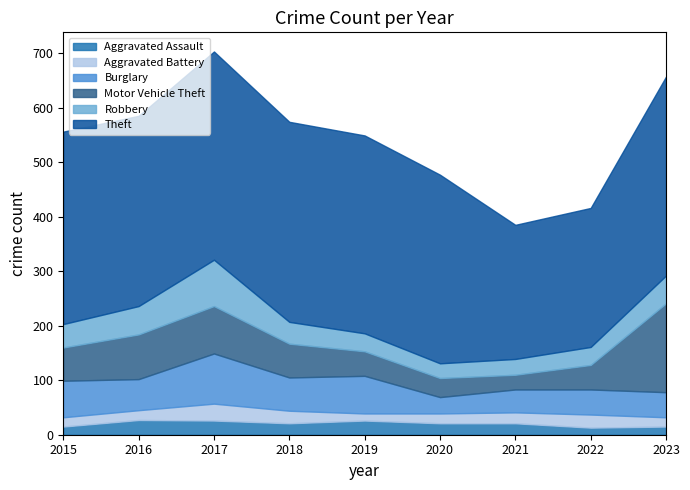

What is the smallest value displayed?

13